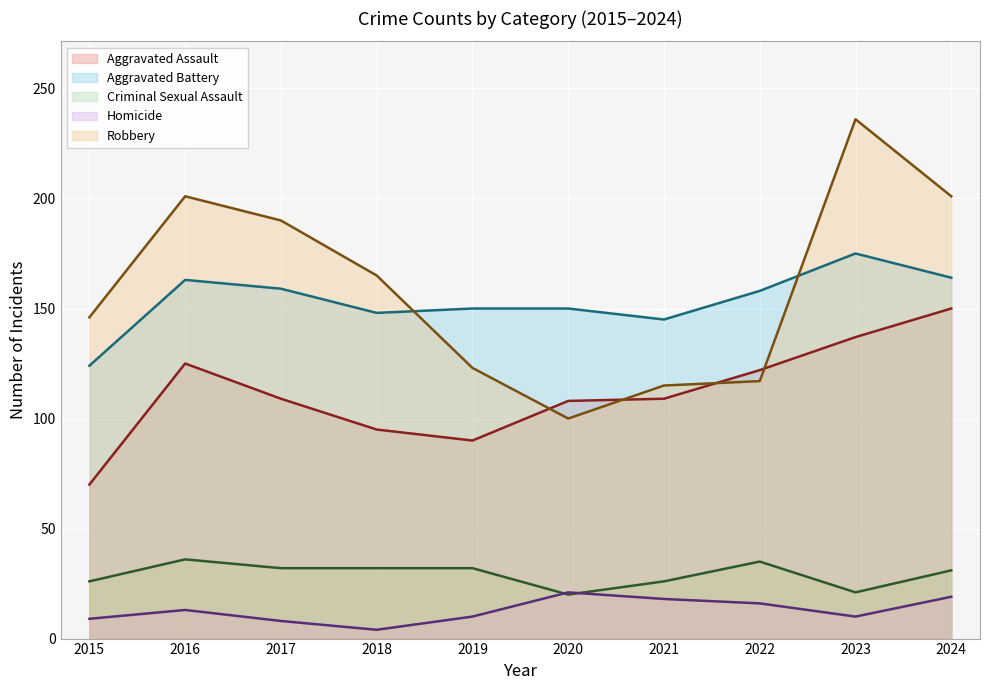

Between which two adjacent categories do Aggravated Battery and Robbery first intersect?

2018 and 2019